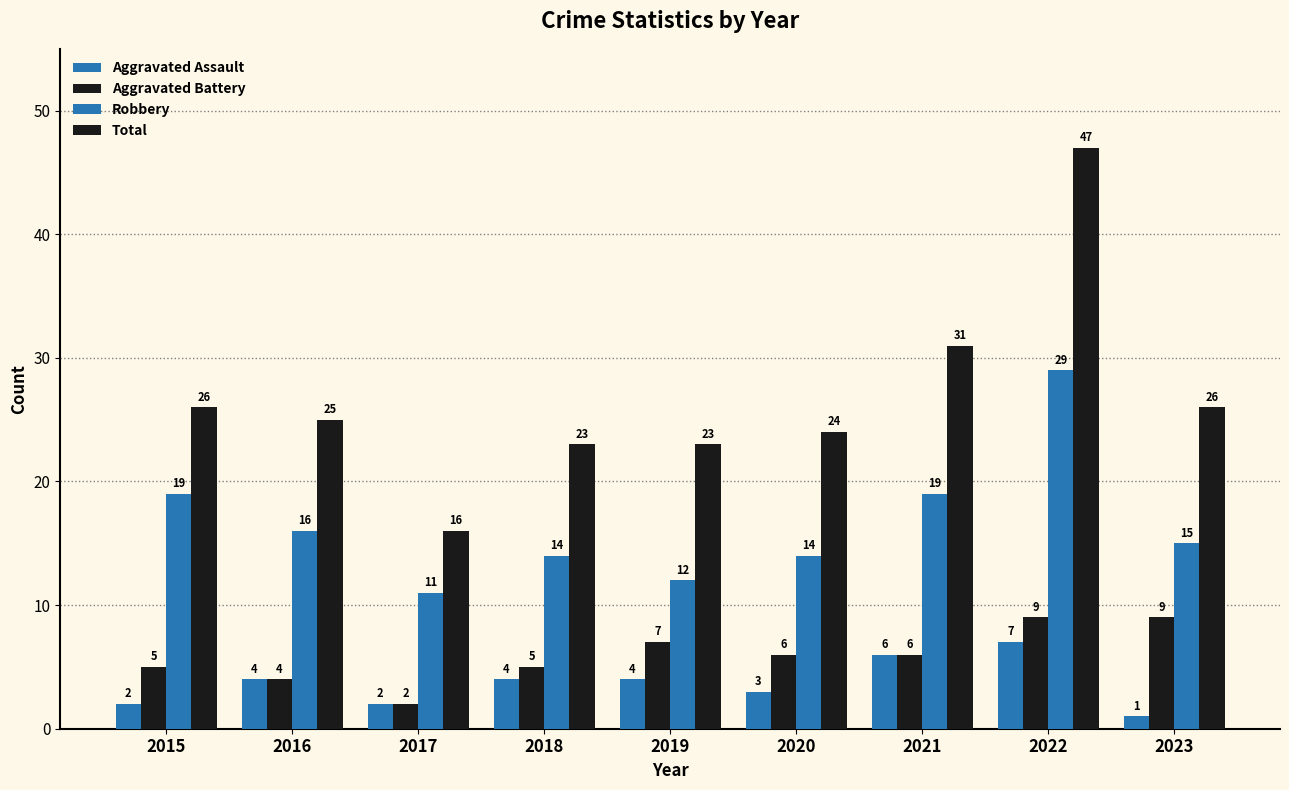

How many bars are there in total?

36